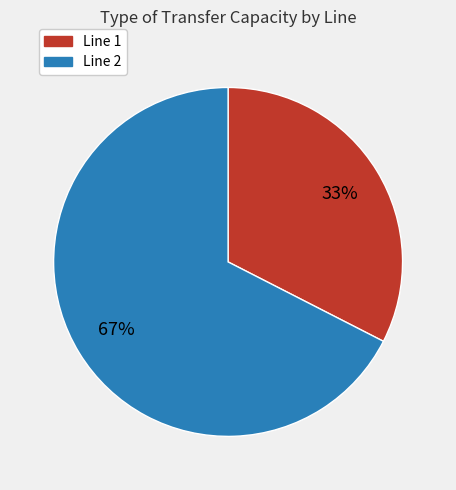

To the nearest percent, what is the average slice percentage?

50%